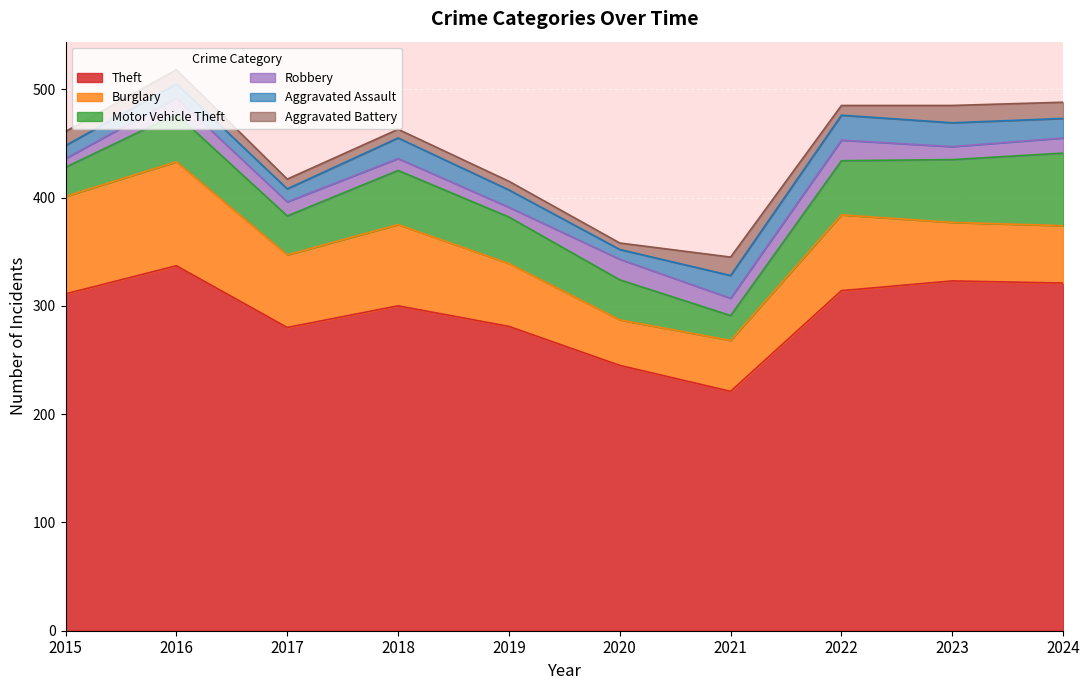

Where does the Burglary series first go above 67?

2015